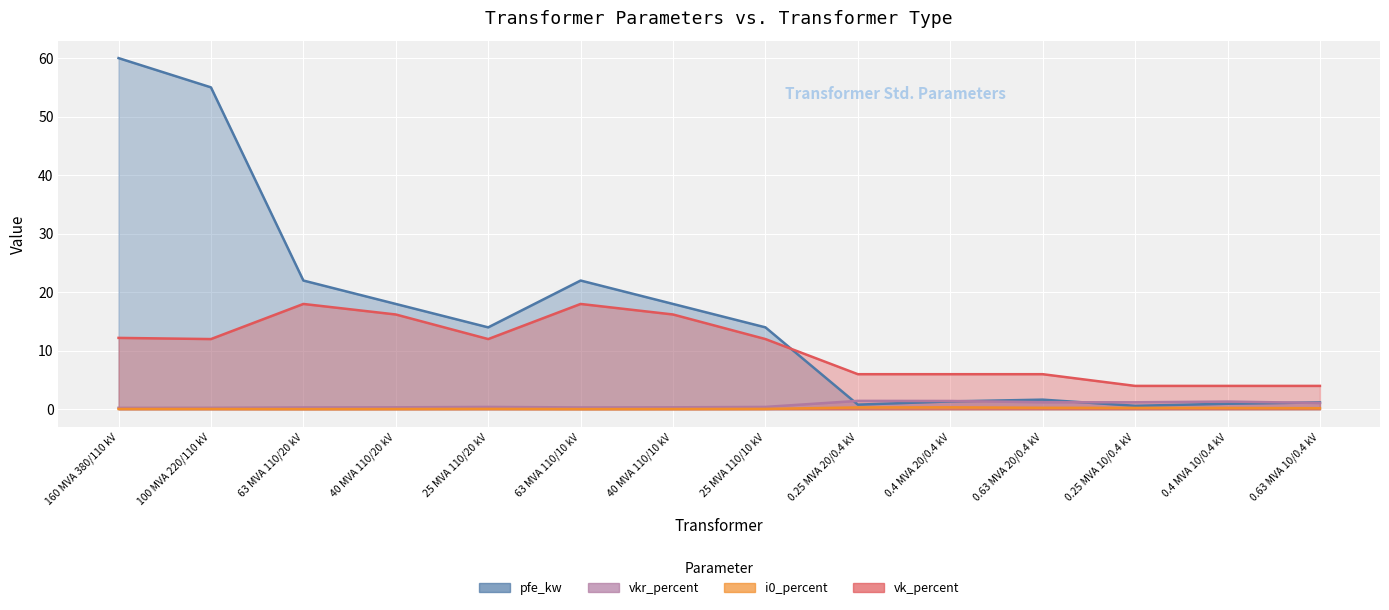

What is the sum of the pfe_kw values at 160 MVA 380/110 kV and 0.25 MVA 20/0.4 kV?

60.8